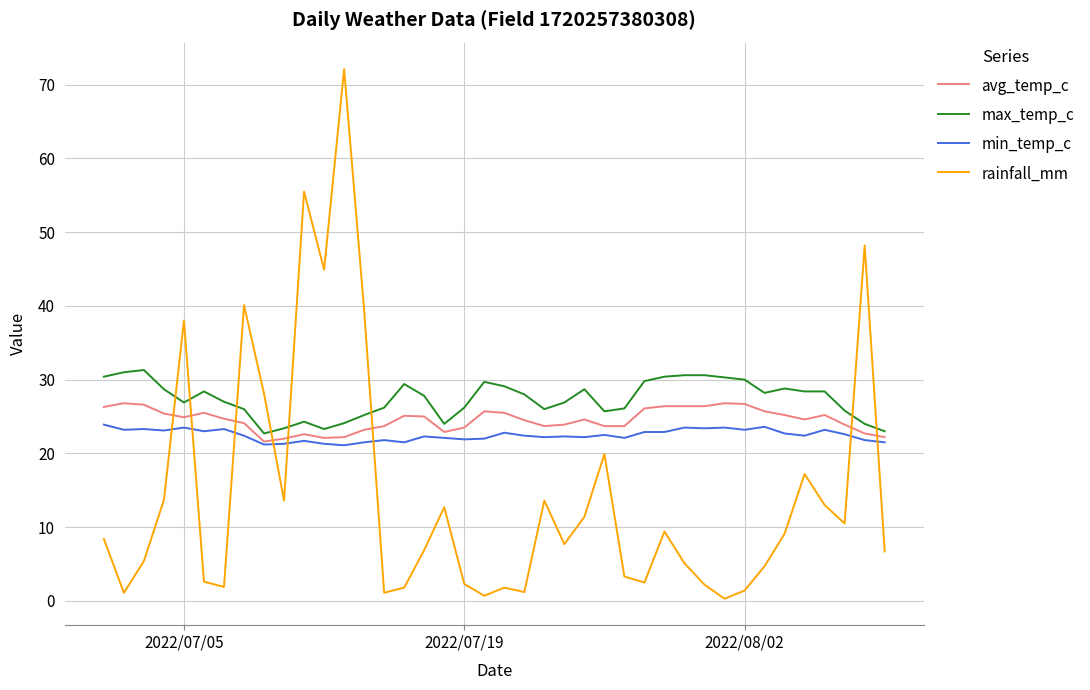

How many times do avg_temp_c and rainfall_mm cross each other?

8